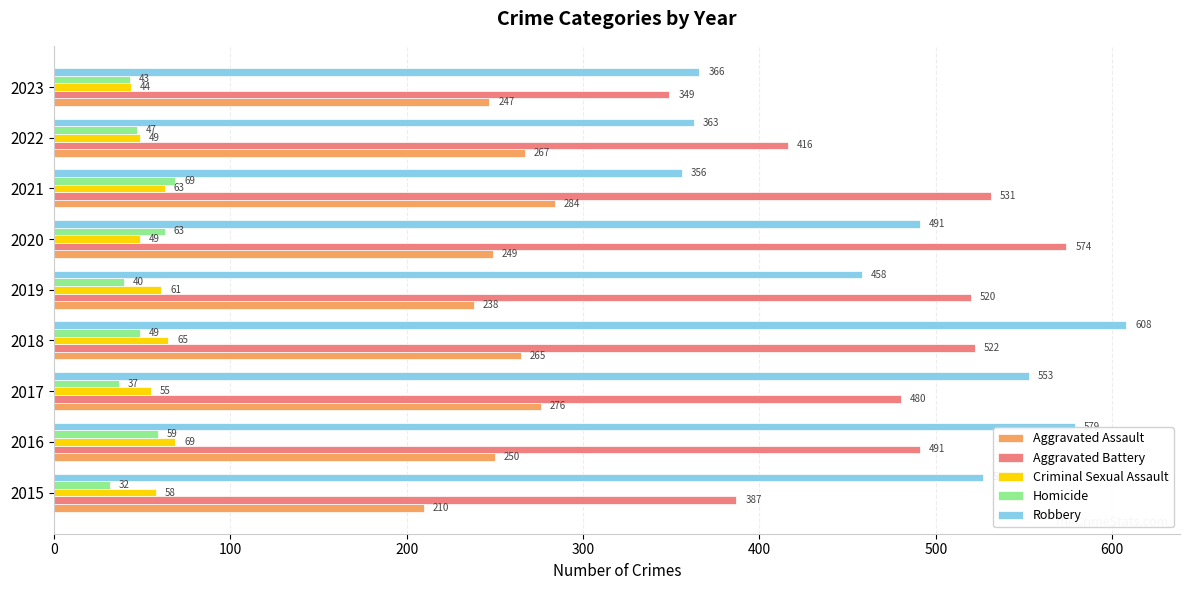

What is the minimum value shown in the chart?

32